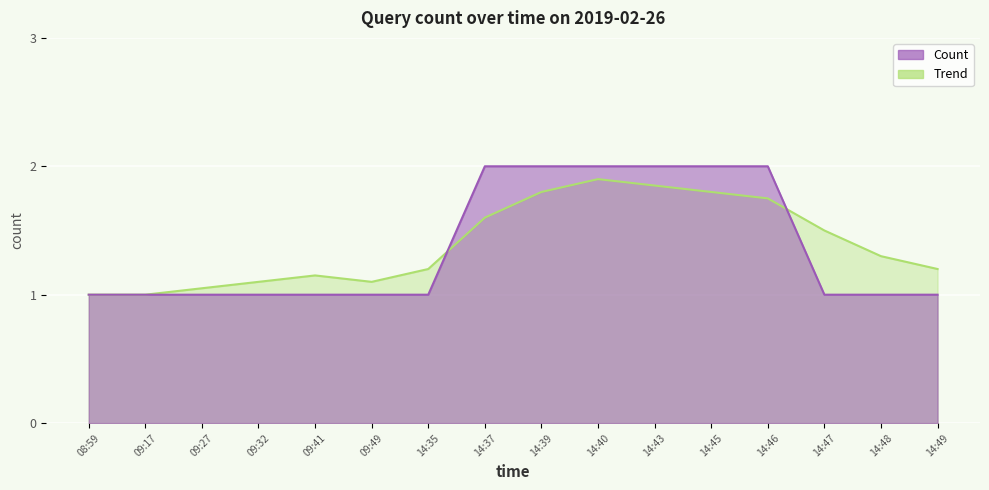

What position from the right is 09:32?

13